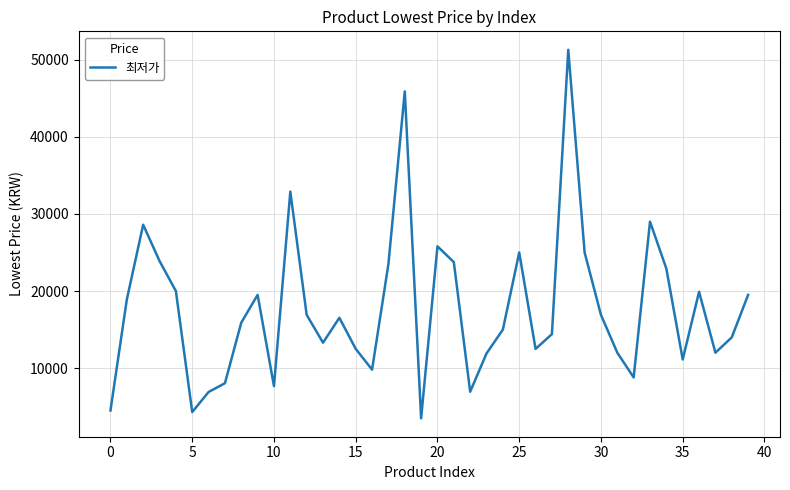

What is the difference between the maximum and minimum values?

47810